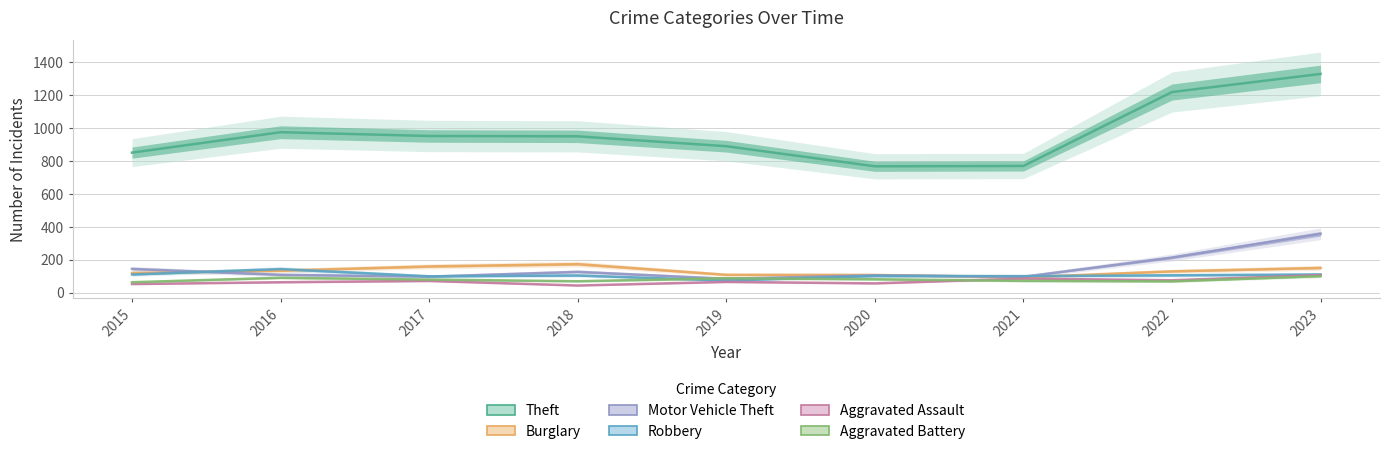

At which category does the chart reach its minimum across all series?

2018